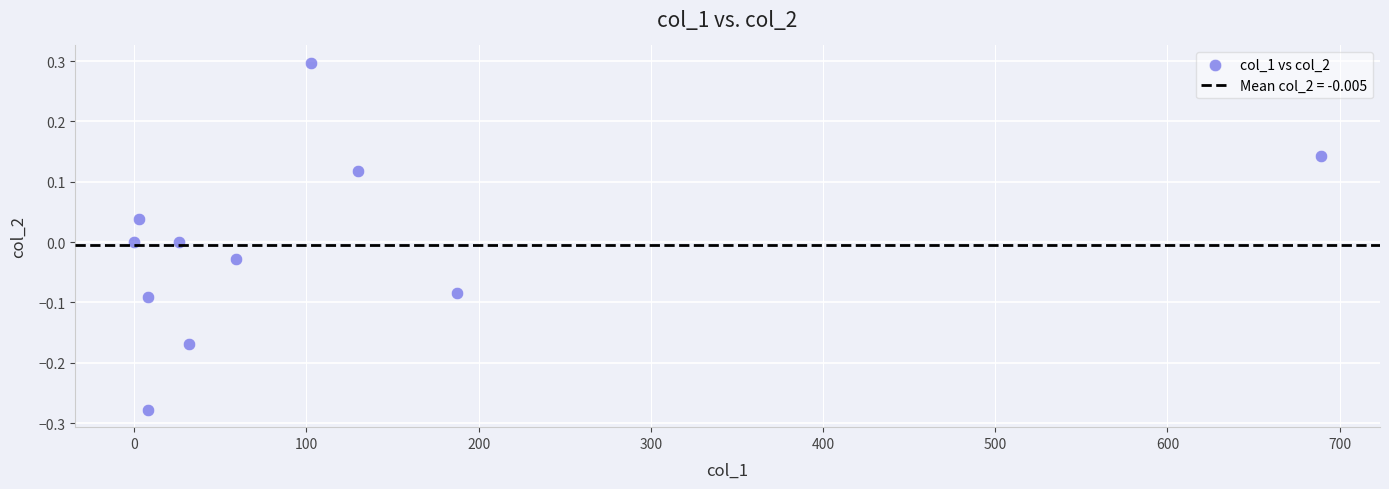

What is the range of X values (max minus min)?

689.0